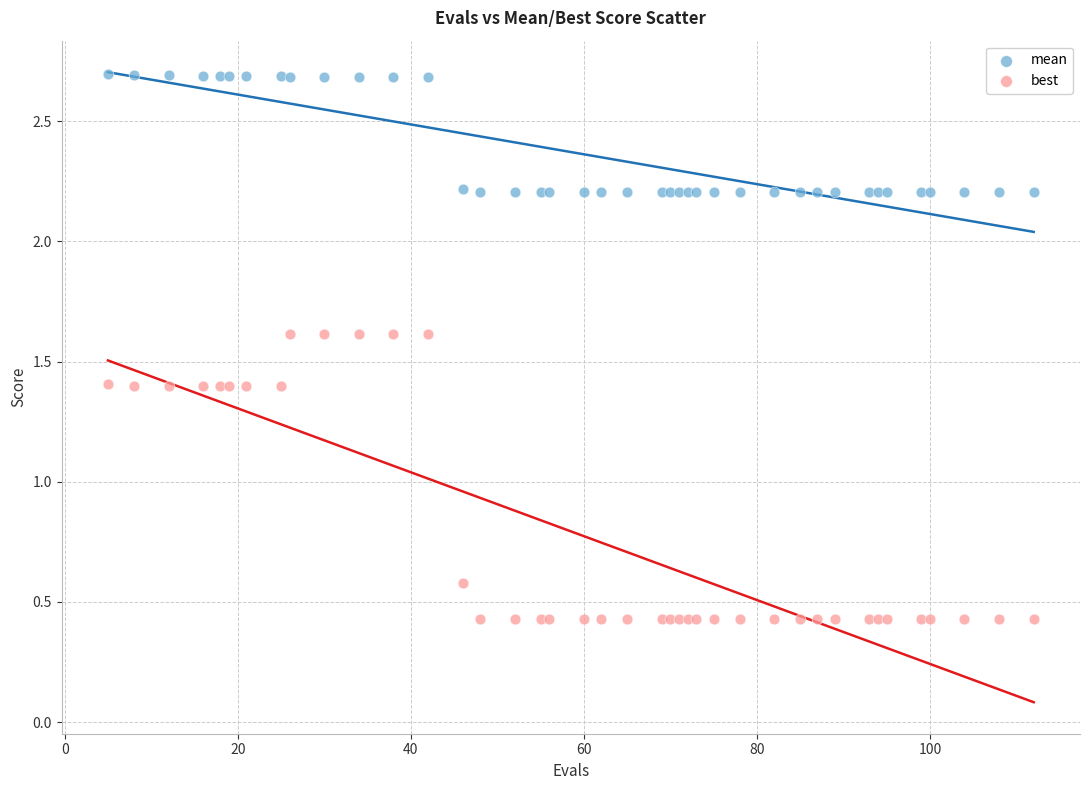

Which series contains the lowest Y value?

best